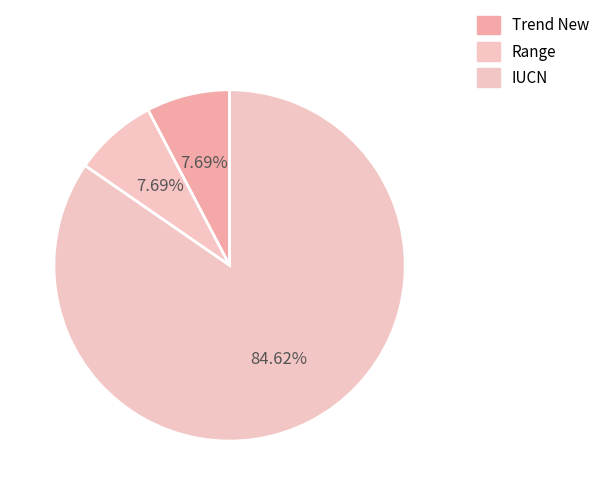

What is the ratio of the value at Range to the value at IUCN?

0.1